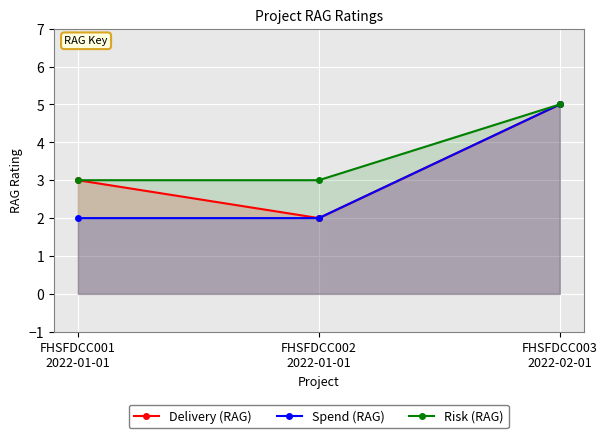

What are all the series names shown in the legend?

Delivery (RAG), Spend (RAG), Risk (RAG)